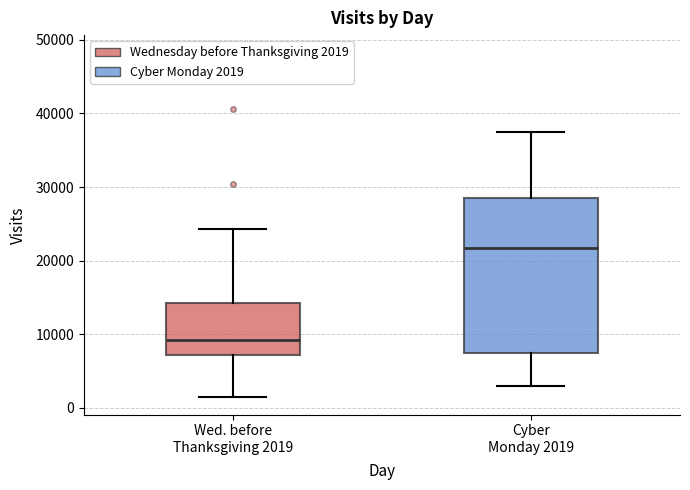

Reading left to right, read every box against the y-axis: the position of its median line, the range the box covers, and the ends of its whiskers. The values are not printed on the chart, so give them approximately, as read against the axis.

Wed. before Thanksgiving 2019: median 9000, box 7000 to 14000, whiskers 1000 to 24000
Cyber Monday 2019: median 22000, box 7000 to 28000, whiskers 3000 to 37000